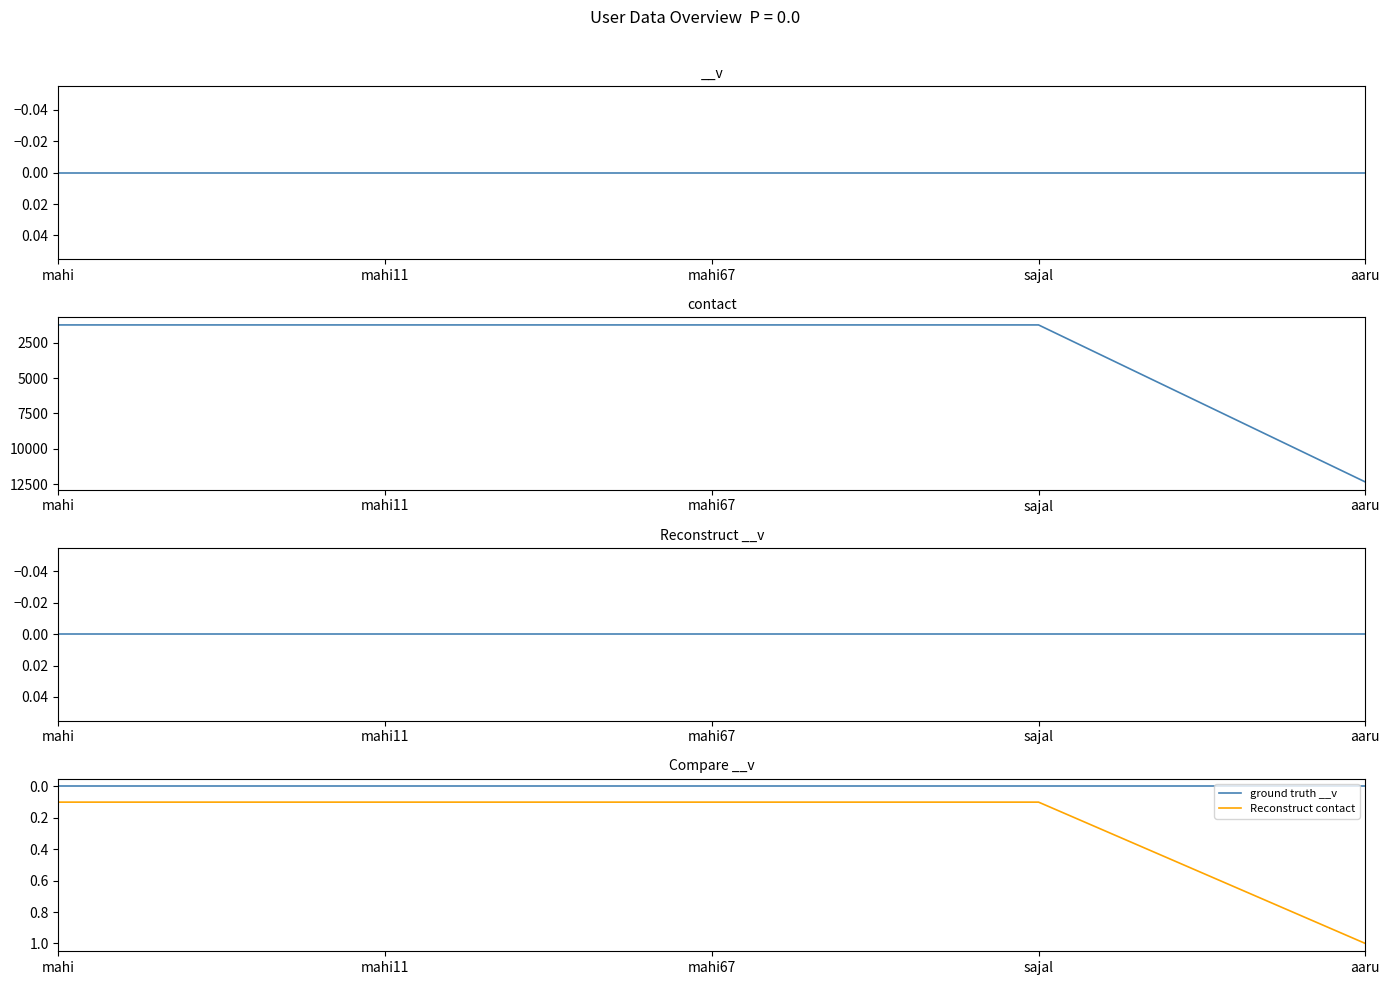

Does the chart have visible grid lines?

No